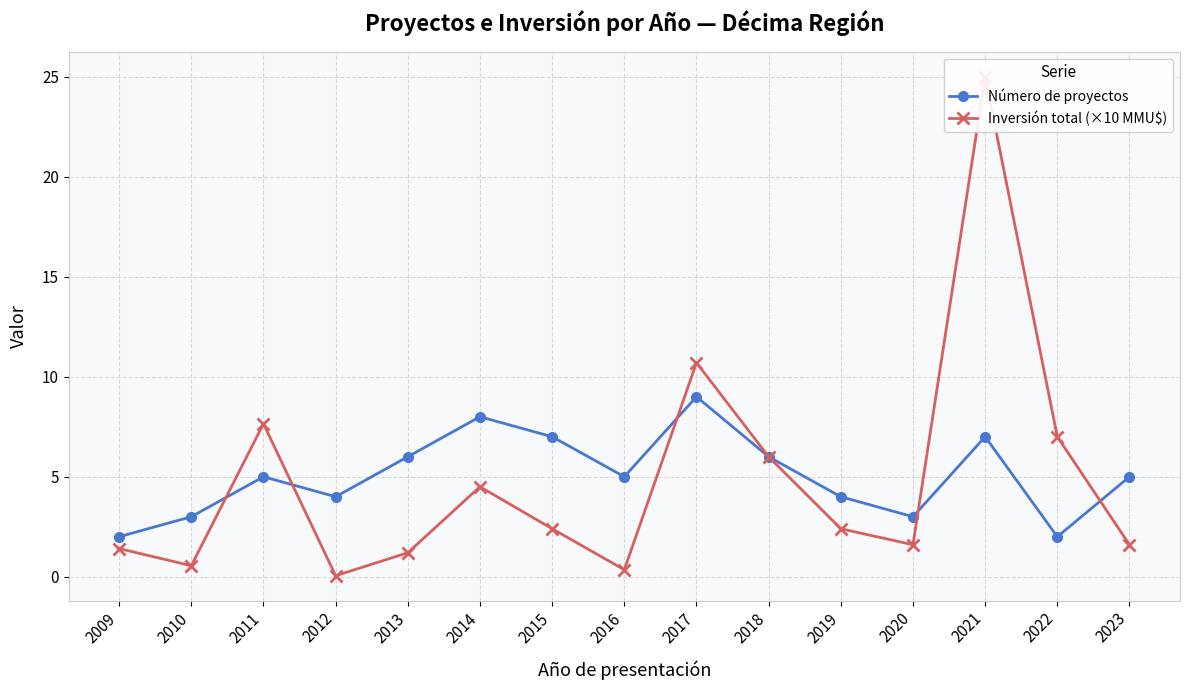

At how many categories does at least one series exceed 21?

1